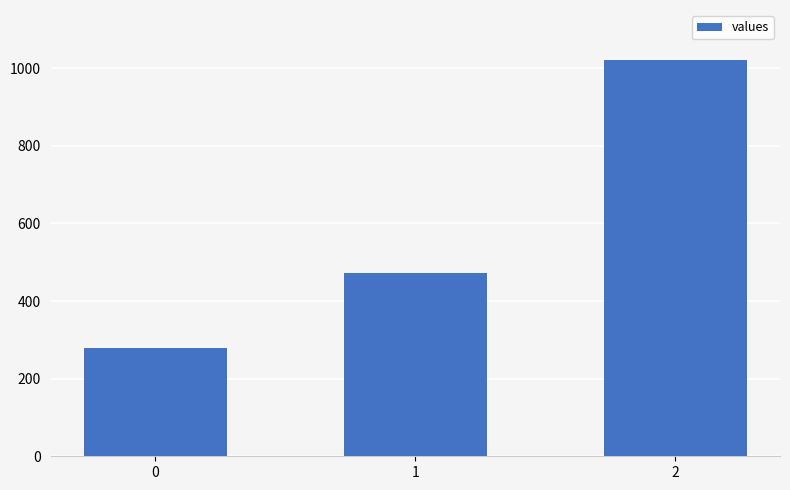

Reading left to right, transcribe all the data shown in this chart.

277.8	471.4	1020.0